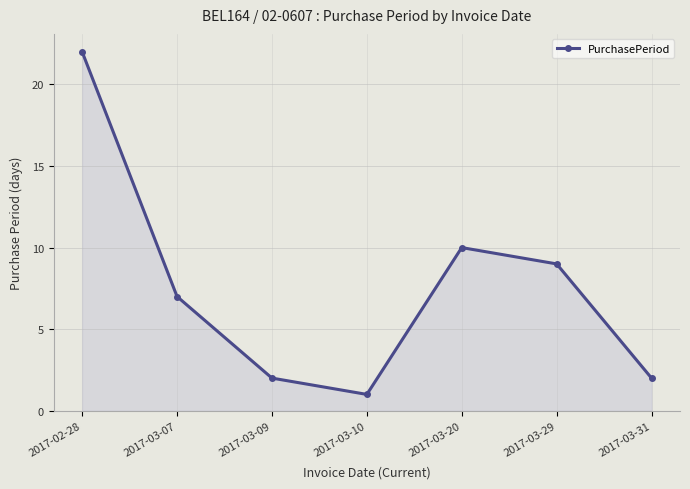

The chart shows a value of 2 at 2017-03-31. True or false?

True